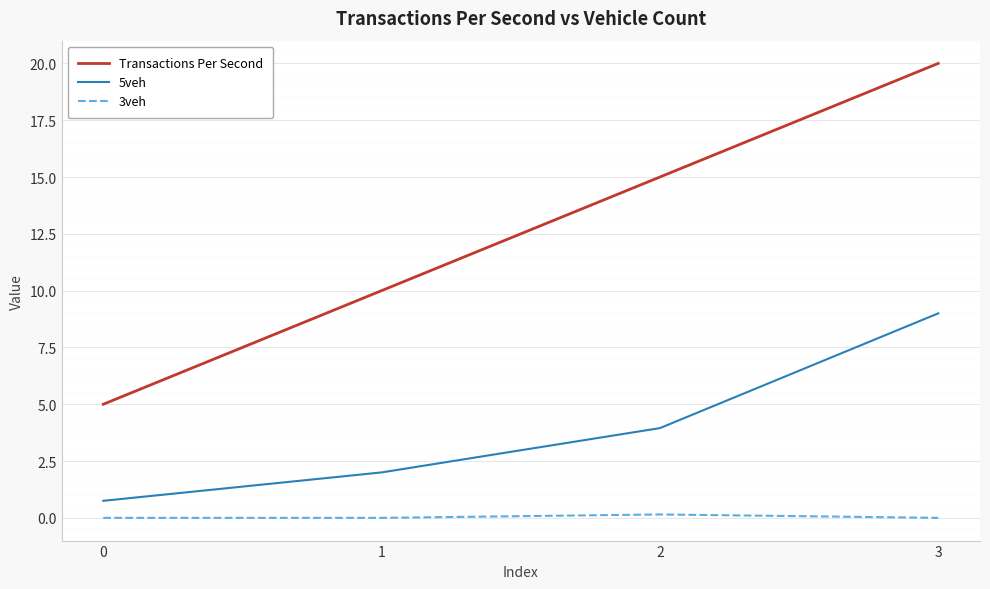

What is the difference between the highest and lowest values at 1?

10.0